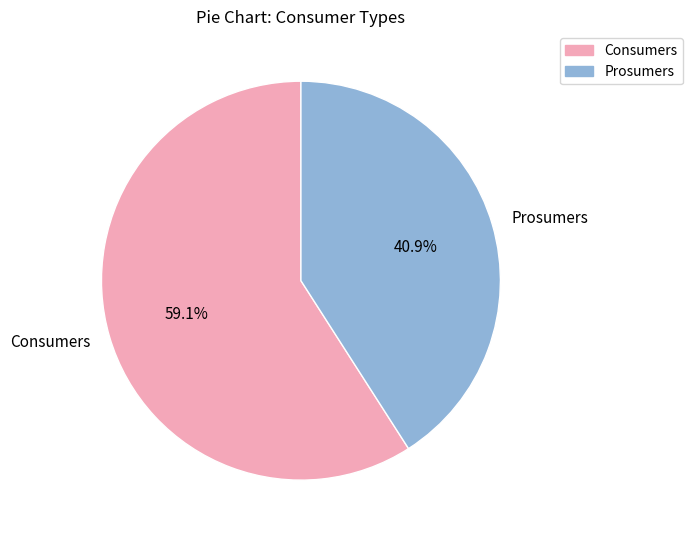

Does Consumers account for over 50% of the chart?

Yes